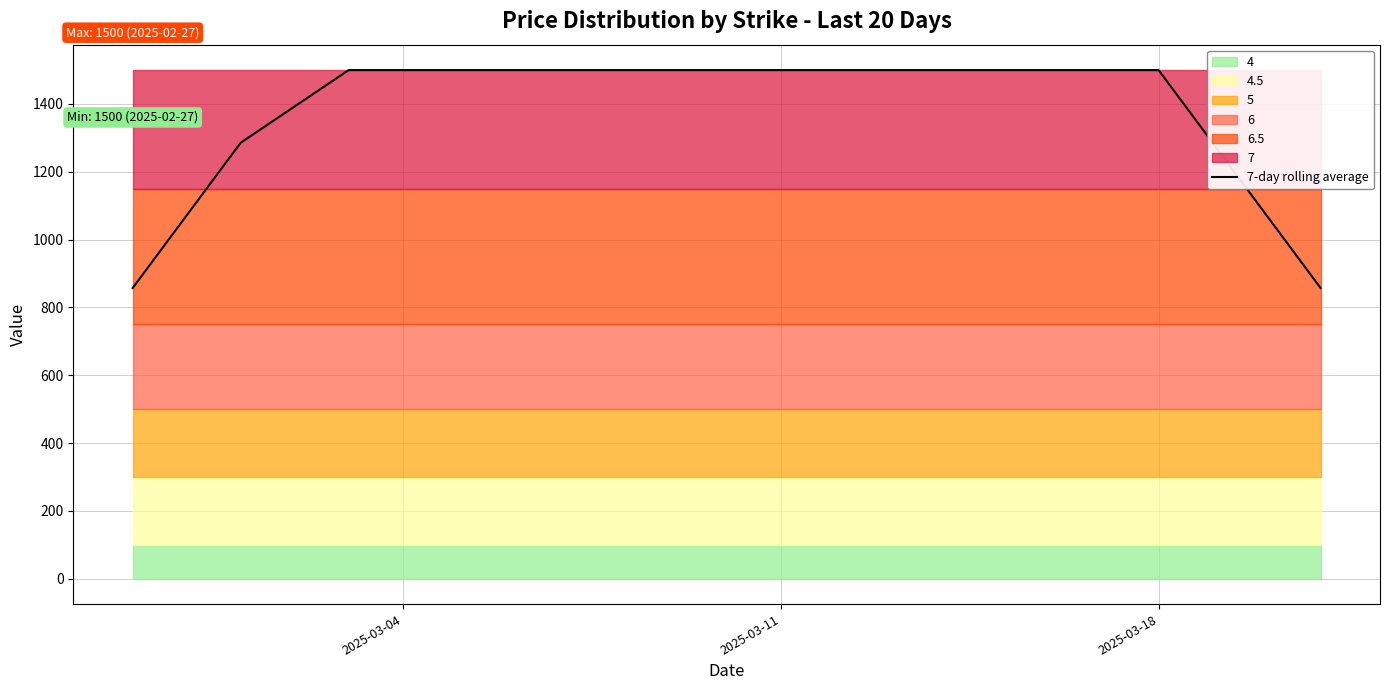

Does the chart have visible grid lines?

Yes